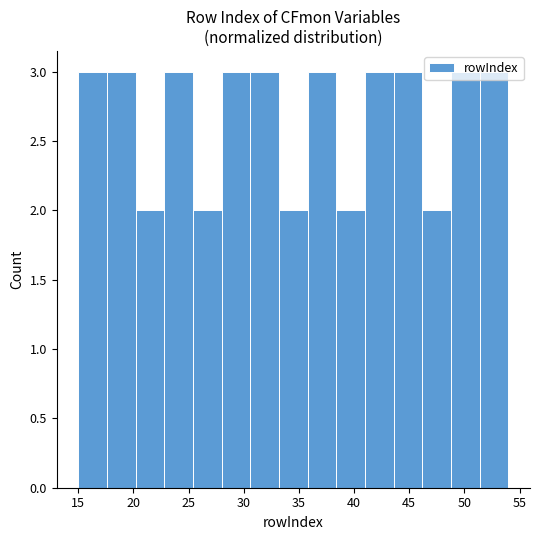

Reading left to right, transcribe this chart: for each bar, give the range it covers on the x-axis and its height. Neither the bar edges nor the heights are printed on the chart, so give them approximately, as read against the axes.

15.0 to 17.6: 3
17.6 to 20.2: 3
20.2 to 22.8: 2
22.8 to 25.4: 3
25.4 to 28.0: 2
28.0 to 30.6: 3
30.6 to 33.2: 3
33.2 to 35.8: 2
35.8 to 38.4: 3
38.4 to 41.0: 2
41.0 to 43.6: 3
43.6 to 46.2: 3
46.2 to 48.8: 2
48.8 to 51.4: 3
51.4 to 54.0: 3